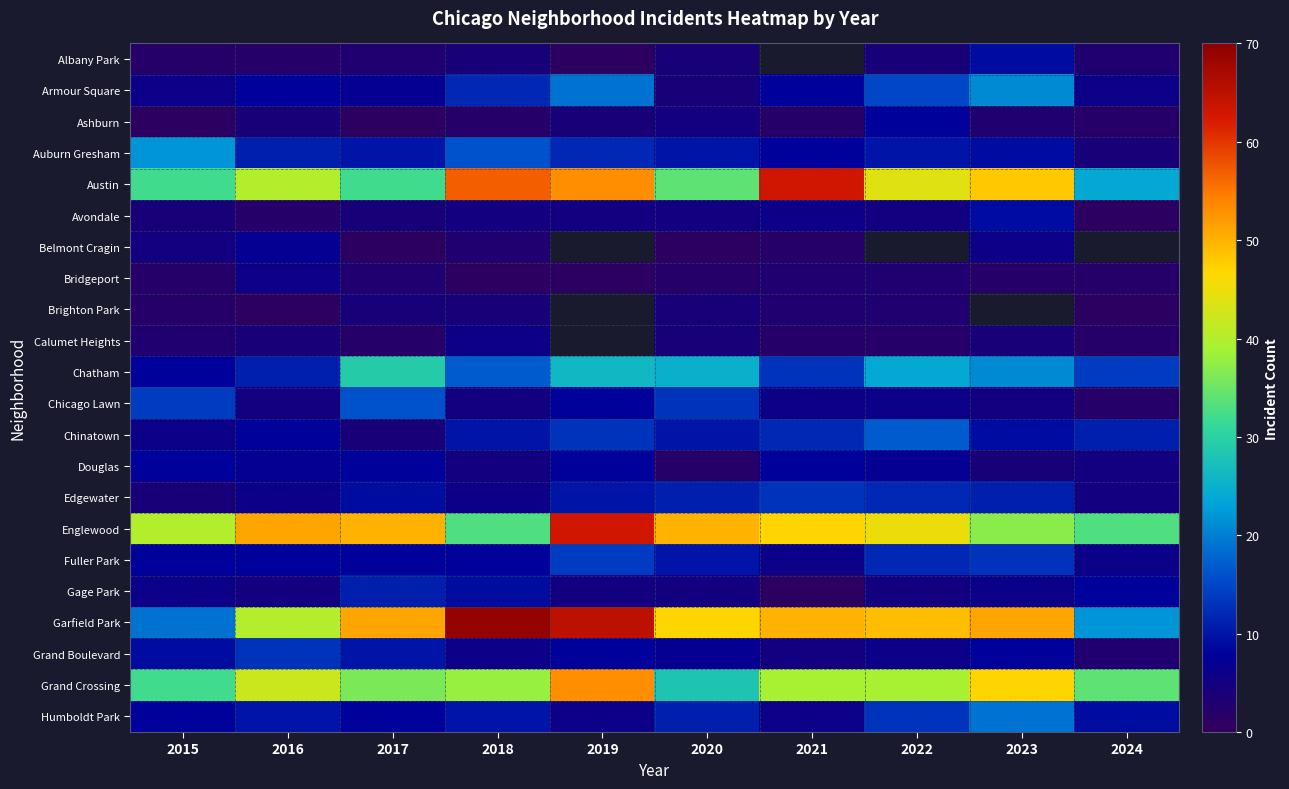

What is the spread (max minus min) of values at 2018?

68.0